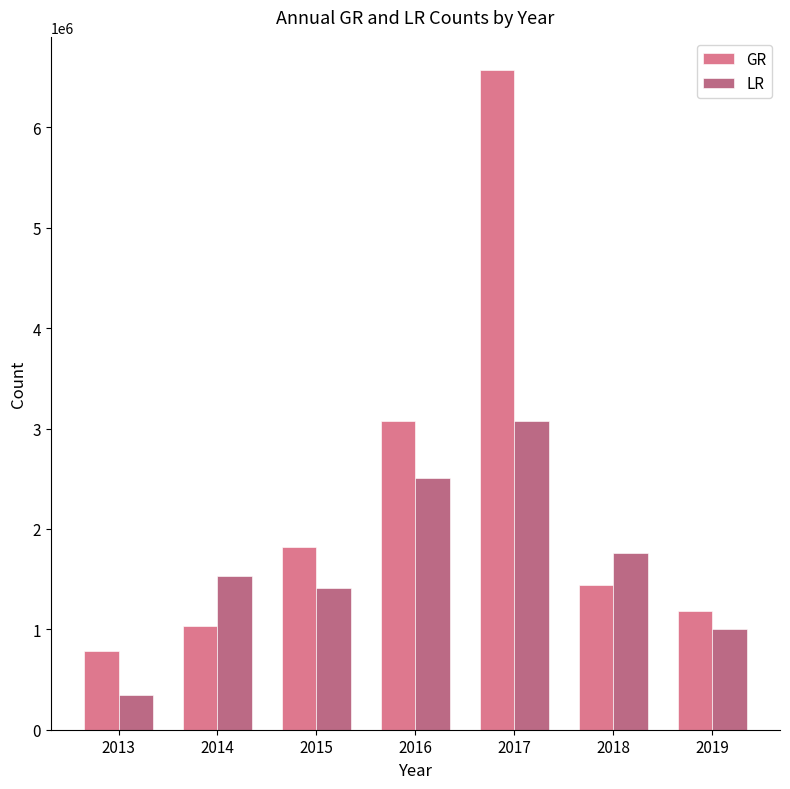

Where is GR nearest to the value 3678632?

2016